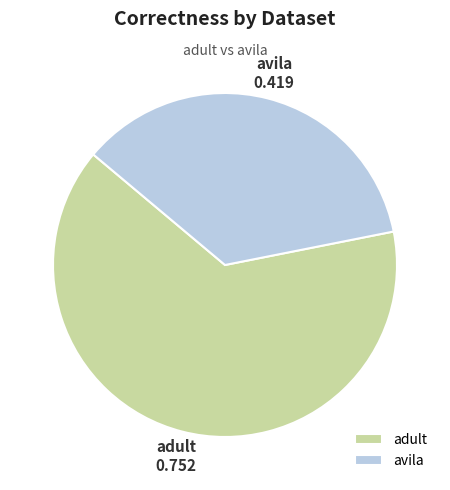

Do avila and adult together represent more than half of the pie?

Yes